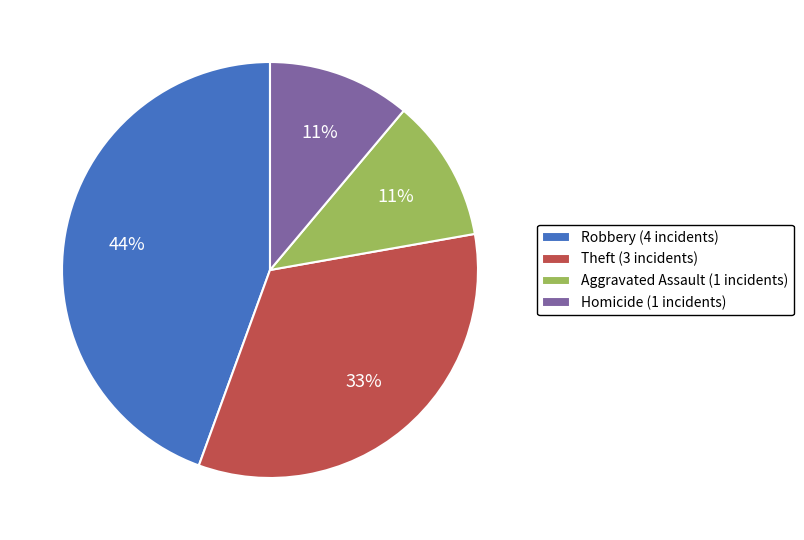

The Homicide (1 incidents) slice represents 11% of the pie. True or false?

True